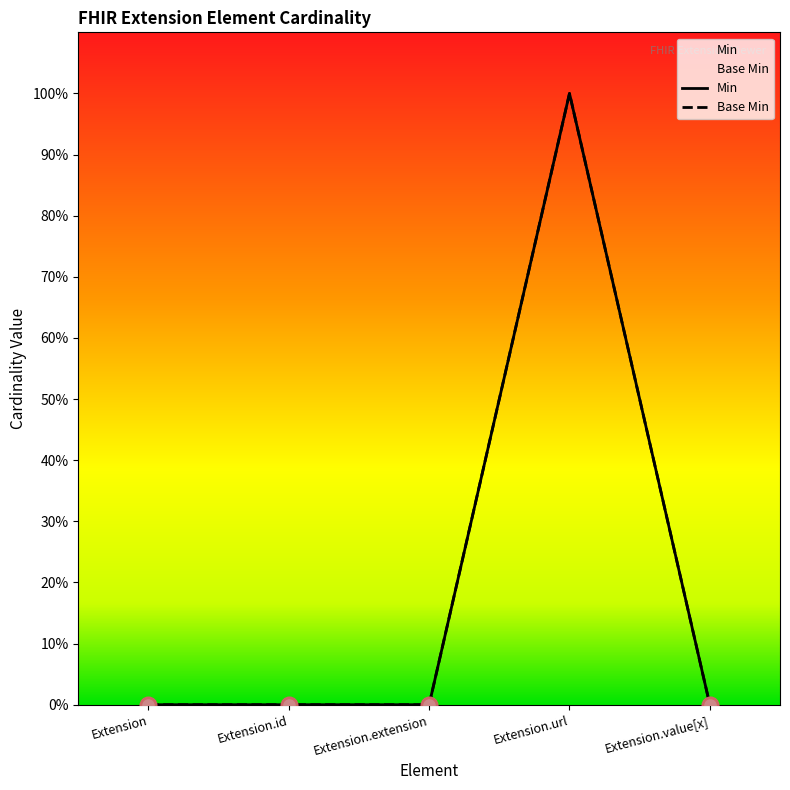

At which category is the sum across all series the highest?

Extension.url